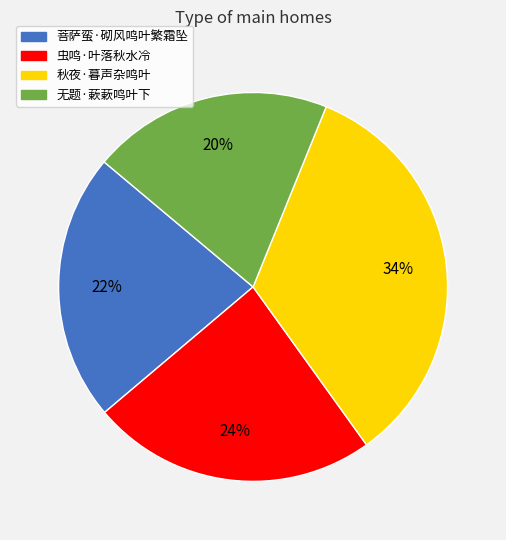

Is there a majority slice in this chart?

No